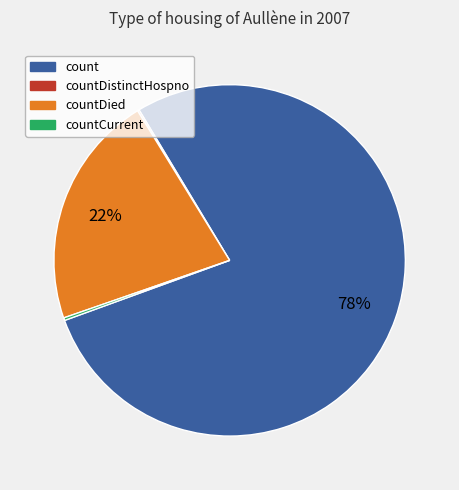

What is the ratio of the value at countDied to the value at count?

0.3